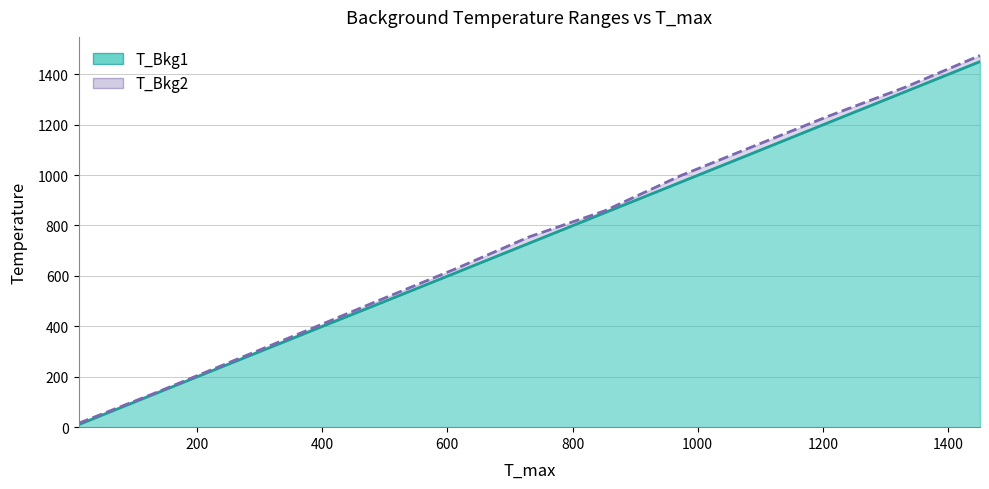

Rank the series by their maximum value, from lowest to highest.

T_Bkg1, T_Bkg2